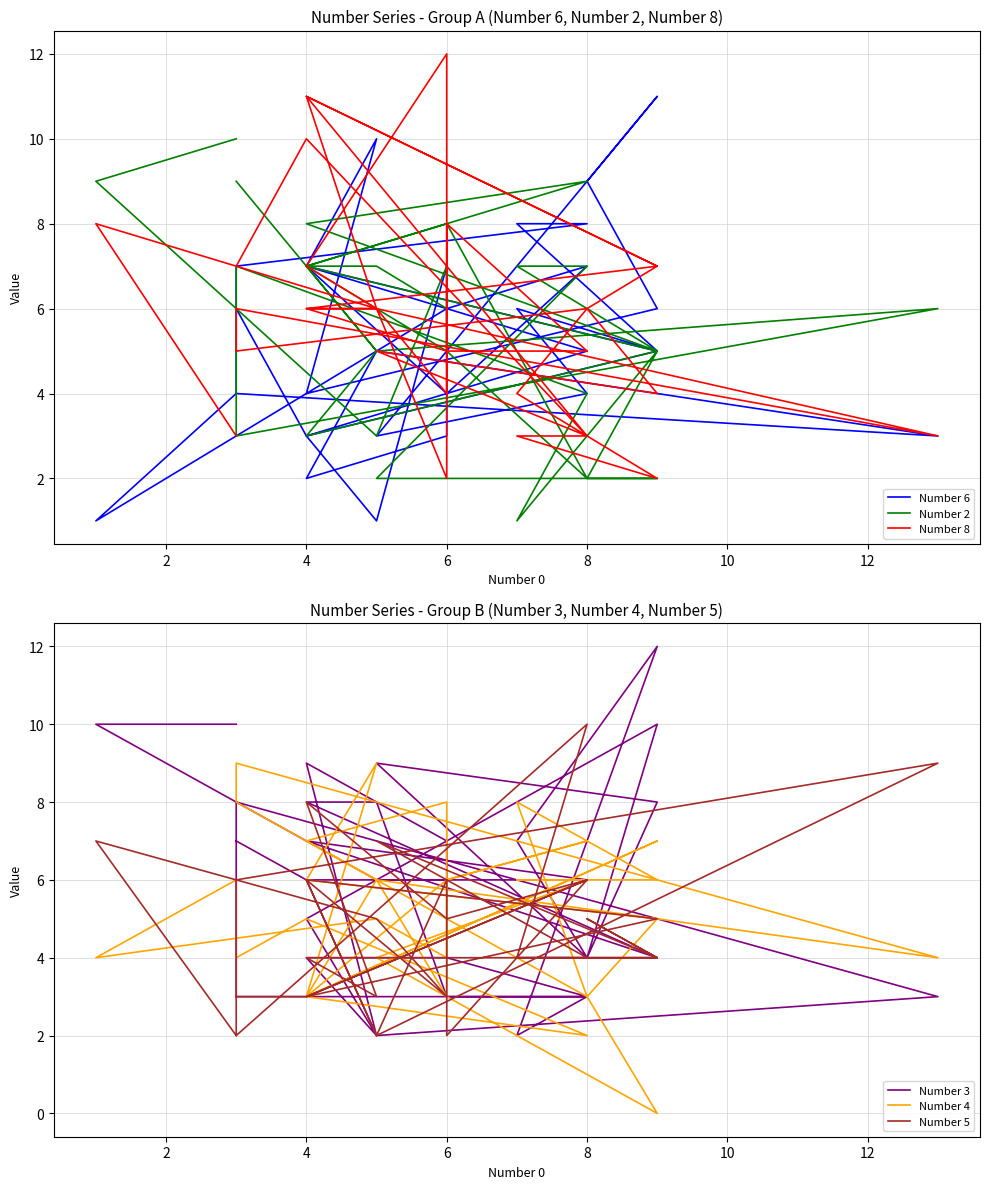

How many interior local peaks does the Number 5 series have?

11